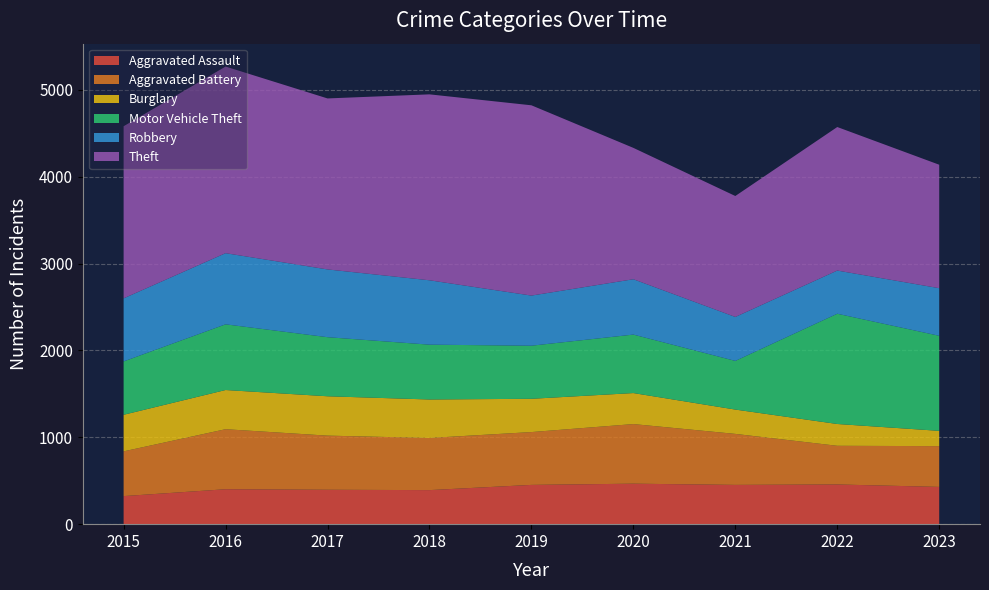

Reading left to right, list all the values displayed in this chart.

Aggravated Assault: 323	402	396	392	452	466	452	457	429
Aggravated Battery: 515	691	623	600	608	686	587	445	469
Burglary: 421	451	453	443	383	357	280	251	176
Motor Vehicle Theft: 614	756	680	631	611	673	560	1269	1094
Robbery: 726	819	780	741	577	637	506	497	548
Theft: 1981	2148	1968	2140	2190	1512	1392	1652	1421